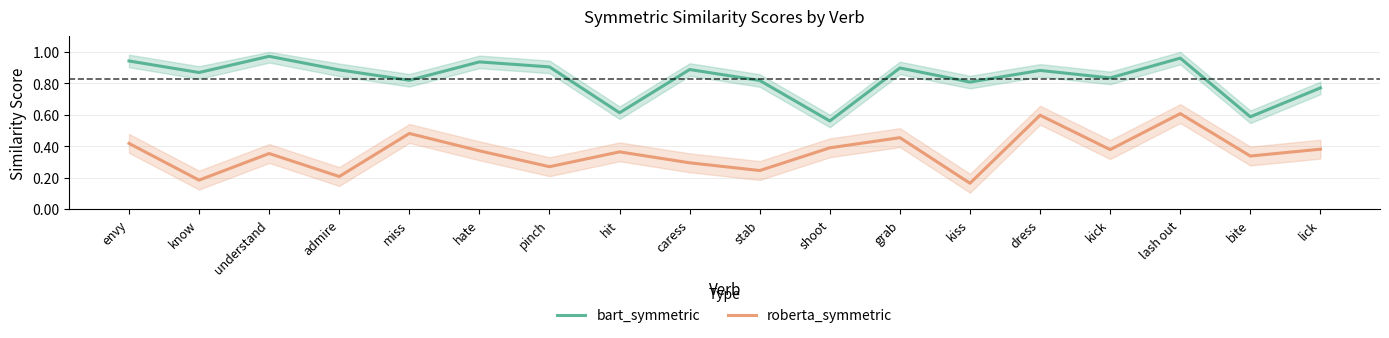

What is the average value of the bart_symmetric series?

0.8